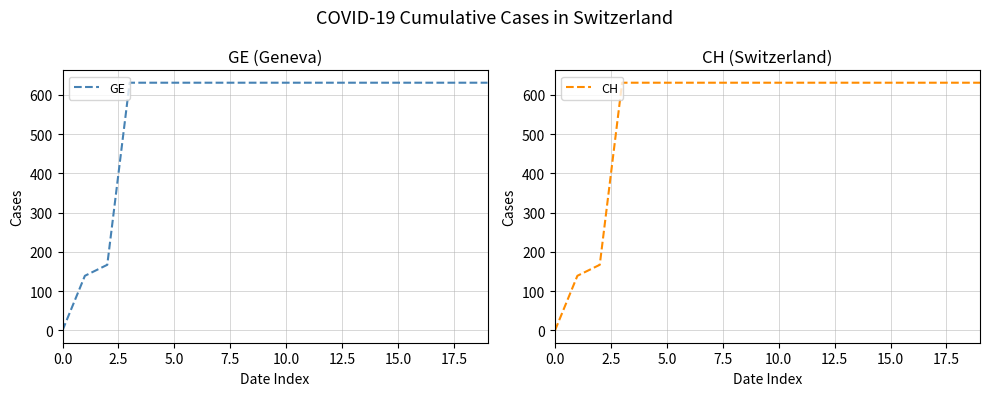

True or false: GE has a value of -404 at 0.0.

False